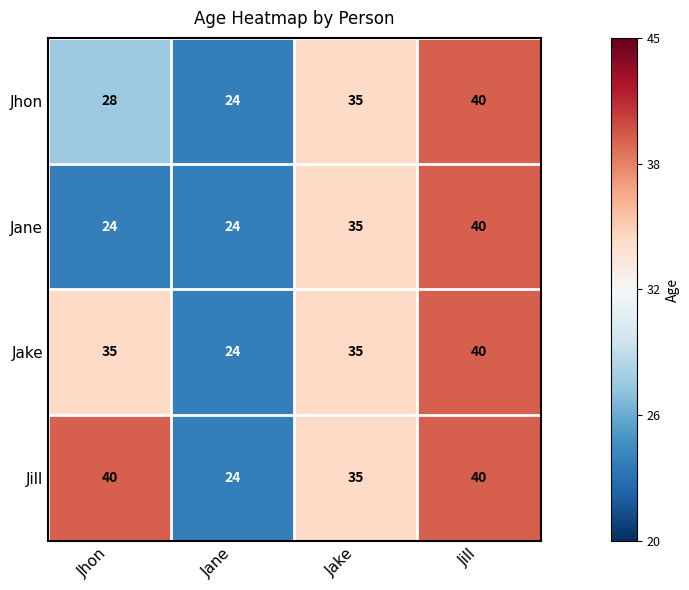

Count the number of data series in this chart.

4